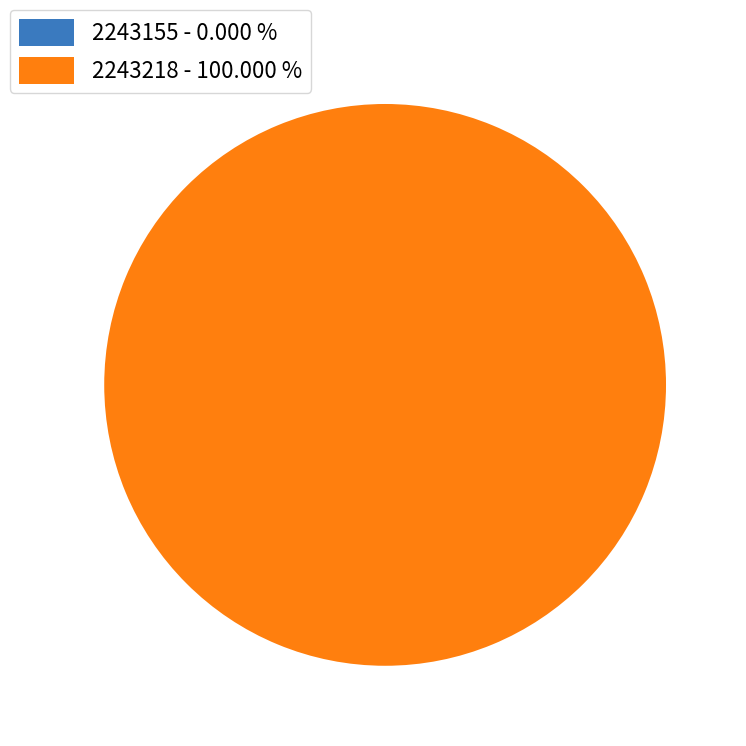

The 2243218 slice represents 93% of the pie. True or false?

False